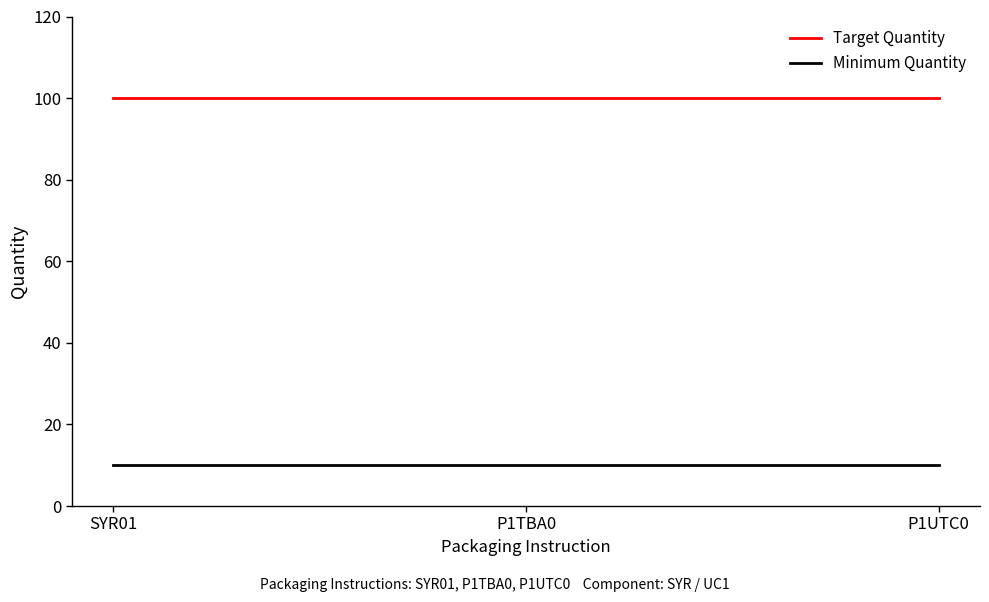

What is the smallest value displayed?

10